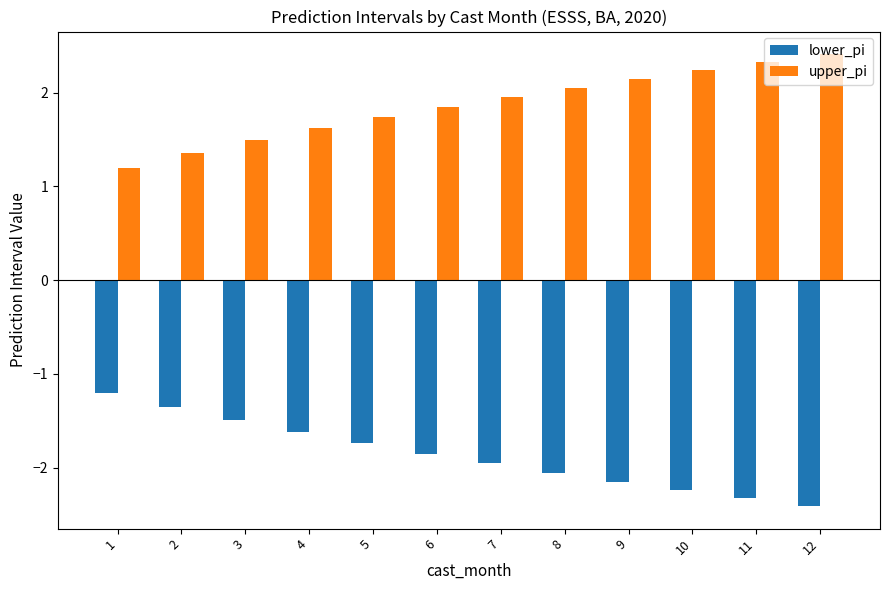

List the labels in order of upper_pi value, smallest first.

1, 2, 3, 4, 5, 6, 7, 8, 9, 10, 11, 12